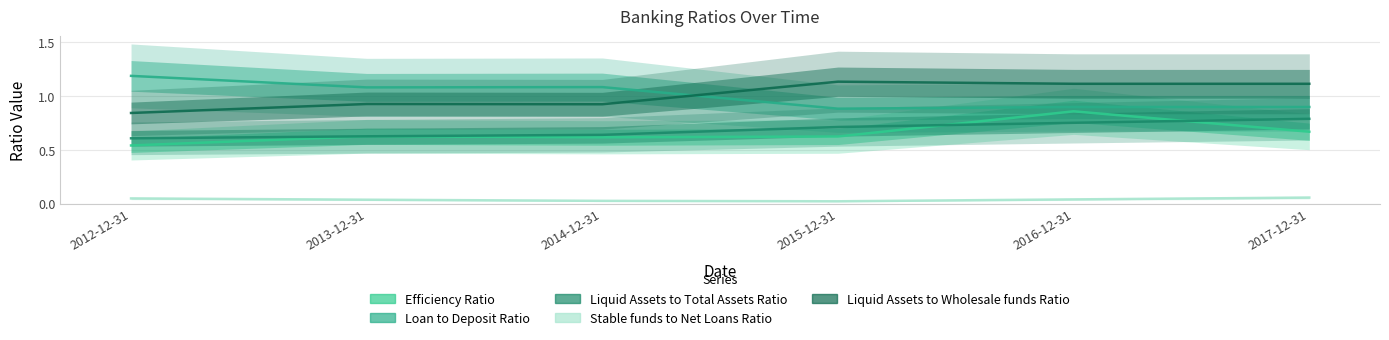

Rank the series at 2013-12-31 from lowest to highest value.

Stable funds to Net Loans Ratio, Liquid Assets to Total Assets Ratio, Efficiency Ratio, Liquid Assets to Wholesale funds Ratio, Loan to Deposit Ratio